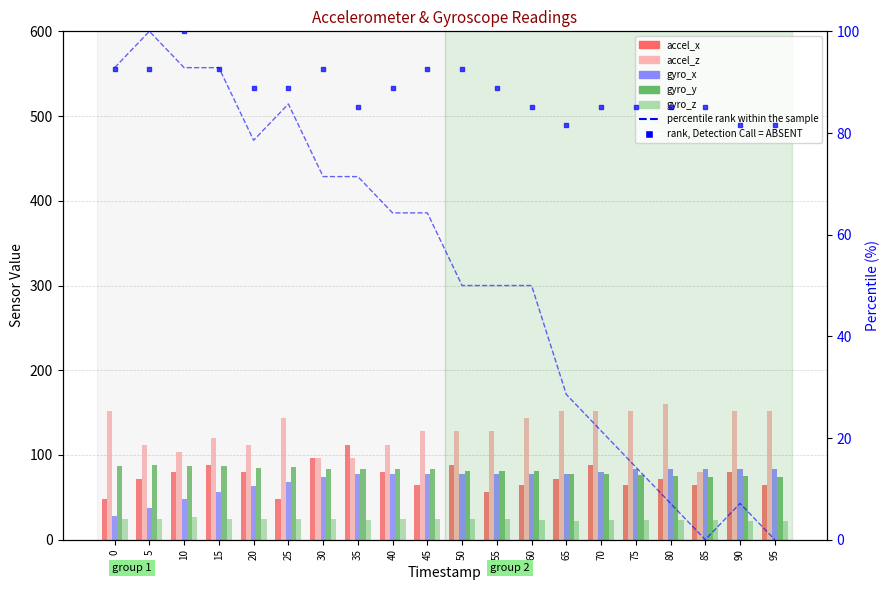

Is the value of accel_x at 75 greater than the value of accel_z at 95?

No